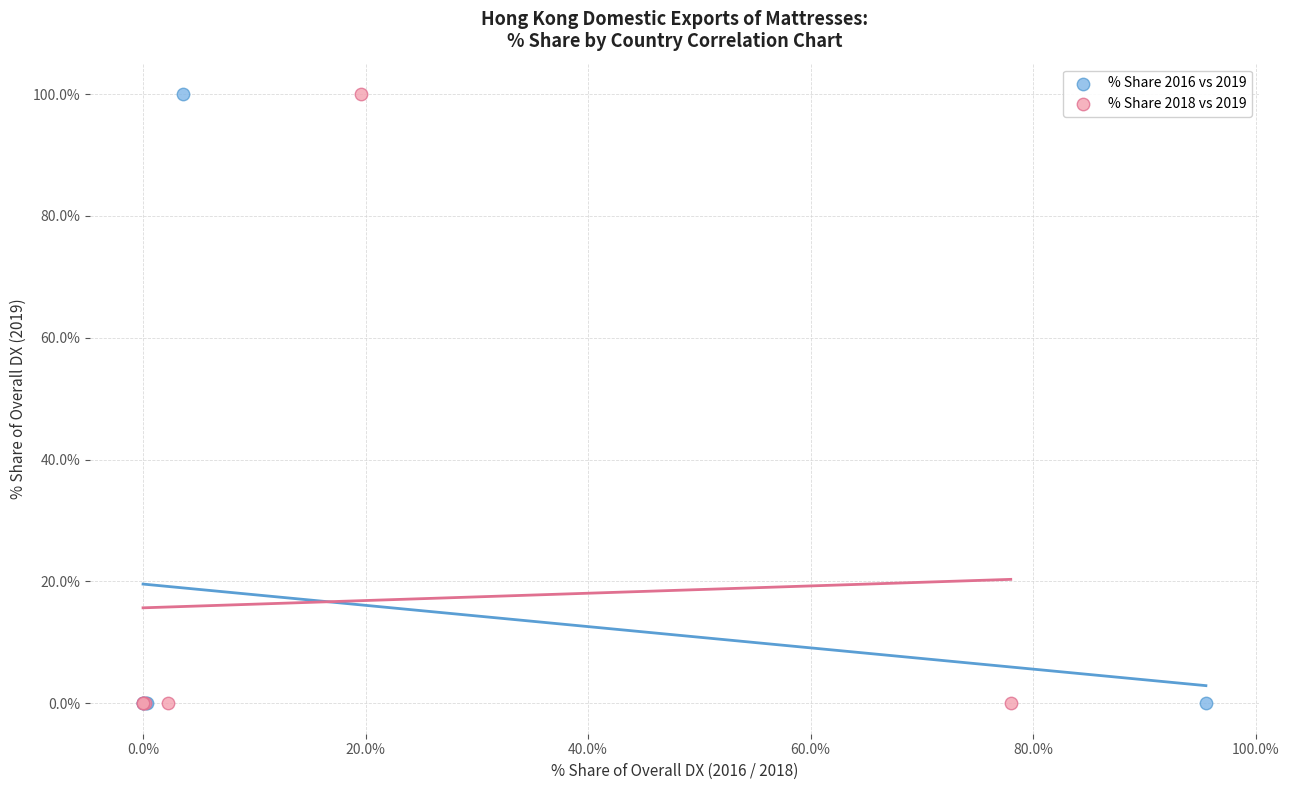

What are all the series names shown in the legend?

% Share 2016 vs 2019, % Share 2018 vs 2019